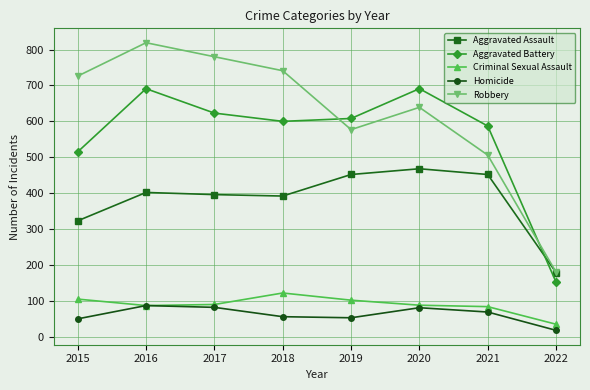

Where do Aggravated Battery and Aggravated Assault first cross each other?

2021 and 2022